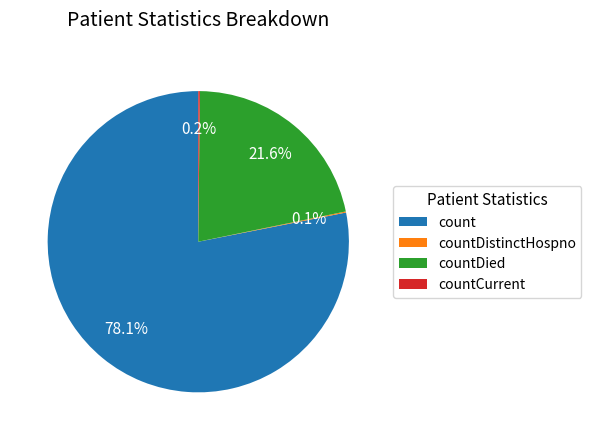

Which category has the biggest portion of the pie?

count